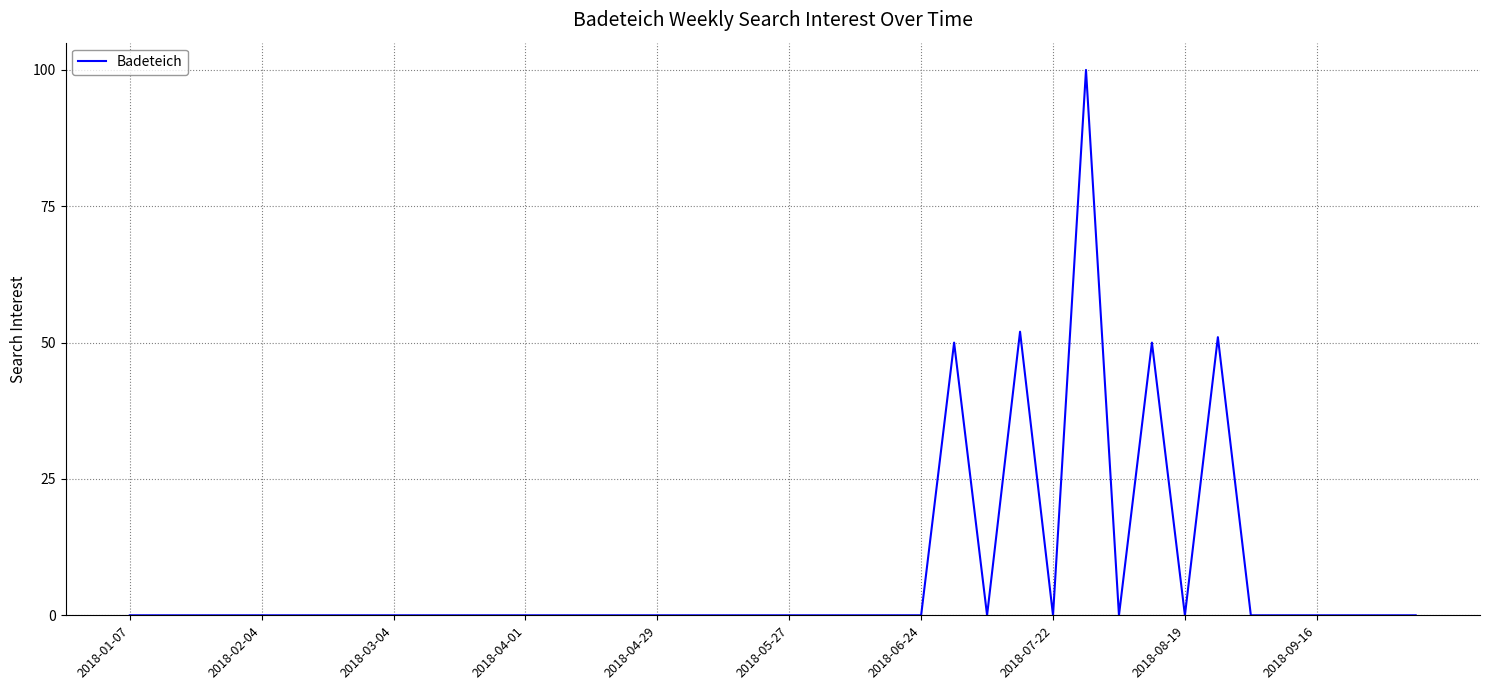

What is the difference between the maximum and minimum values?

100